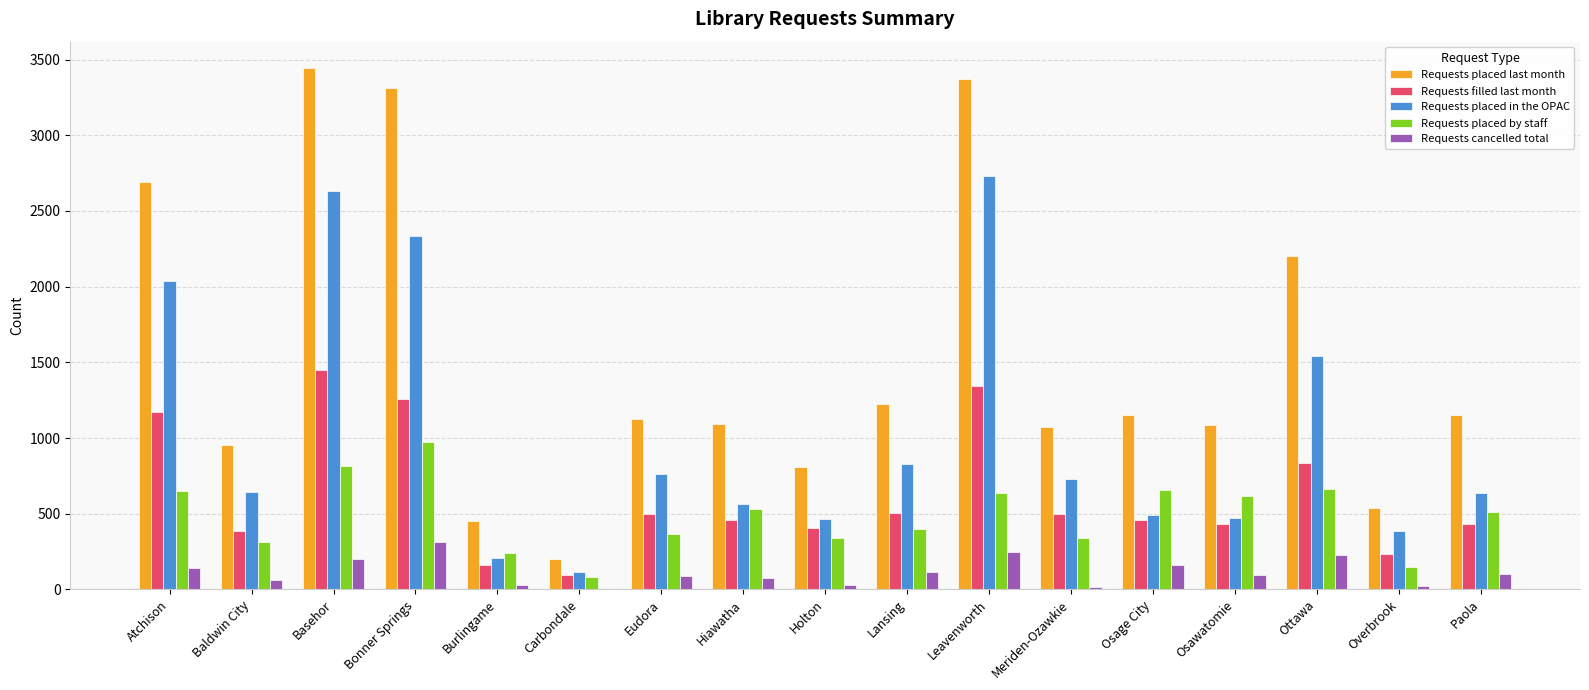

What is the total value across all series at Paola?

2844